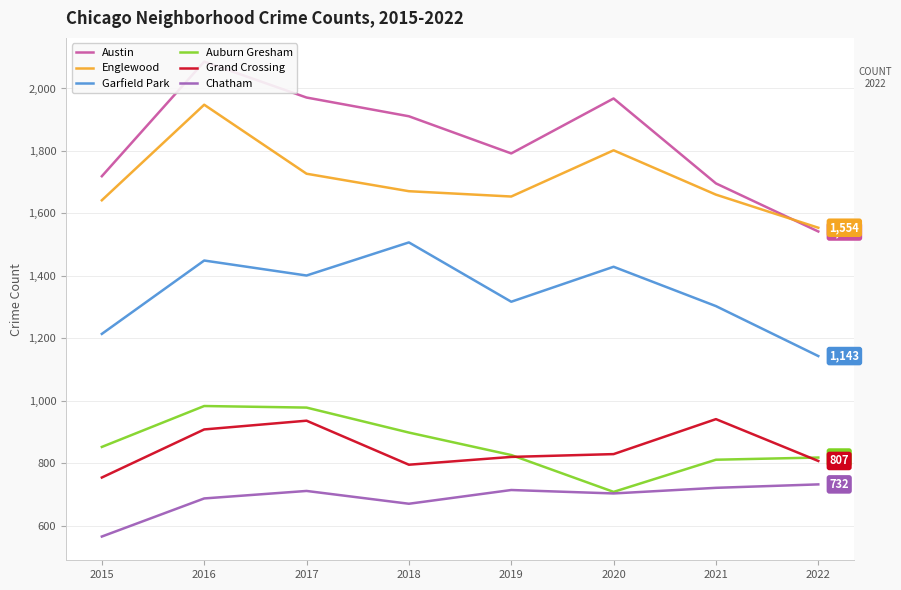

Does the chart have visible grid lines?

Yes